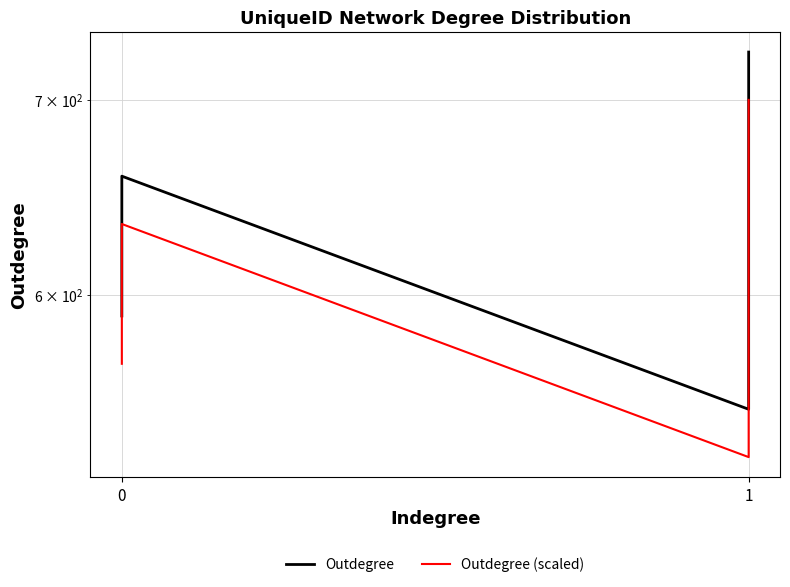

Is this an area chart (filled region under the line)?

No